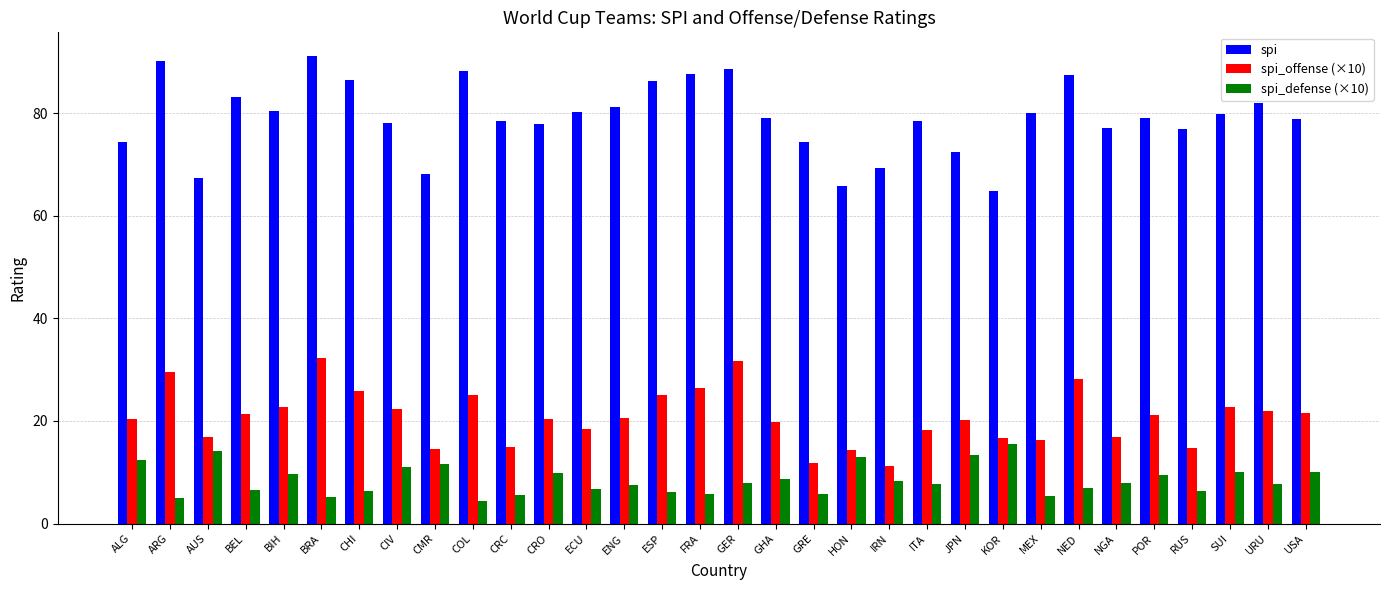

Rank the series by their average value, from highest to lowest.

spi, spi_offense (×10), spi_defense (×10)